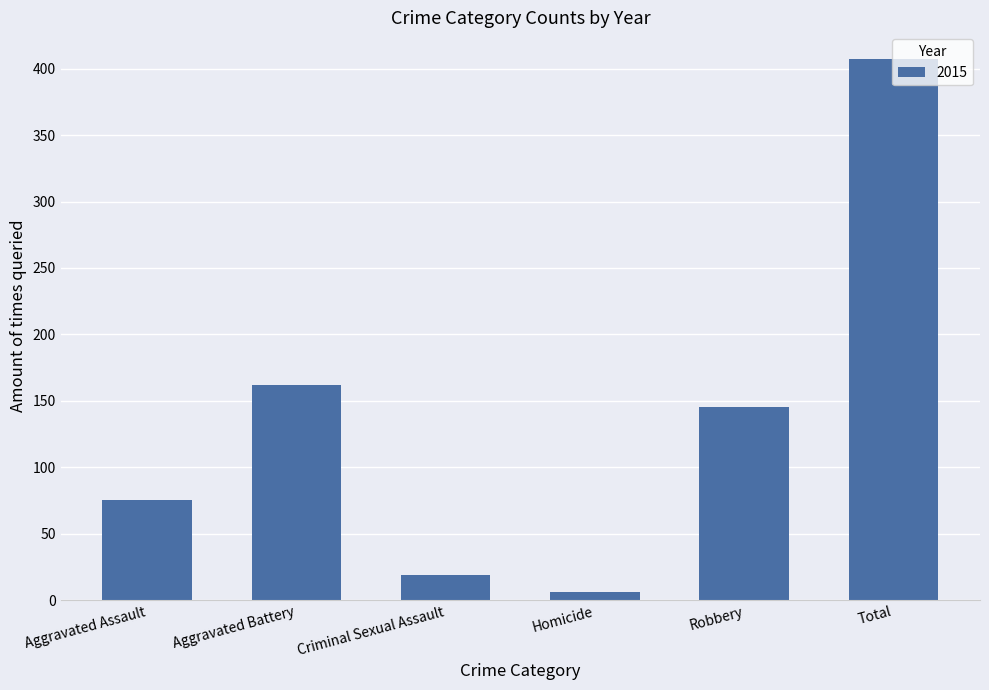

The value at Aggravated Battery is 226. True or false?

False